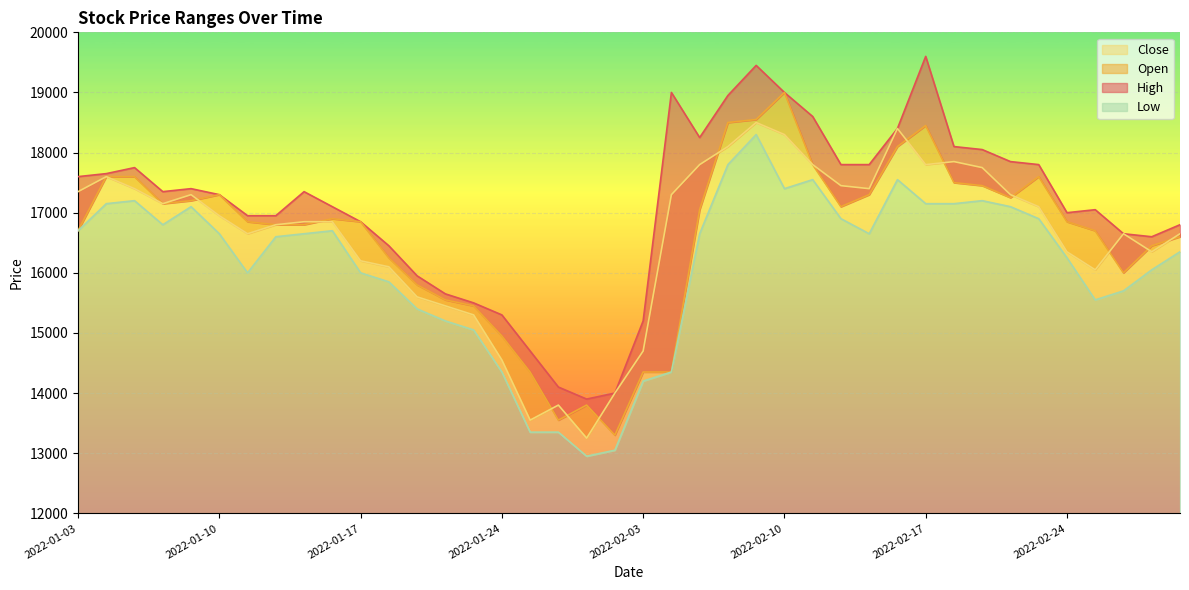

At how many categories does at least one series exceed 17838?

11